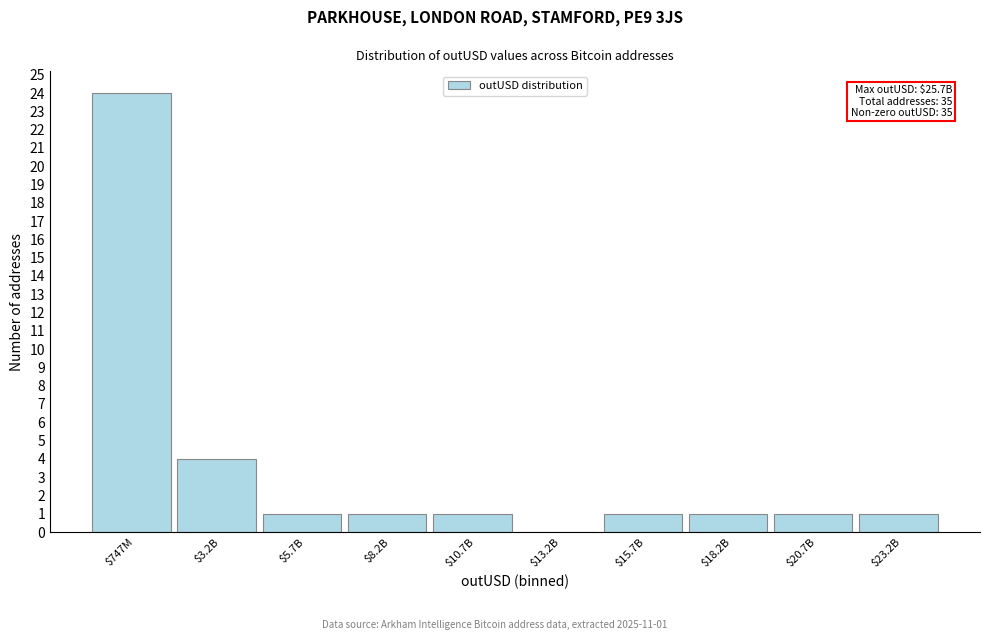

At which label is the value closest to 12?

$3.2B